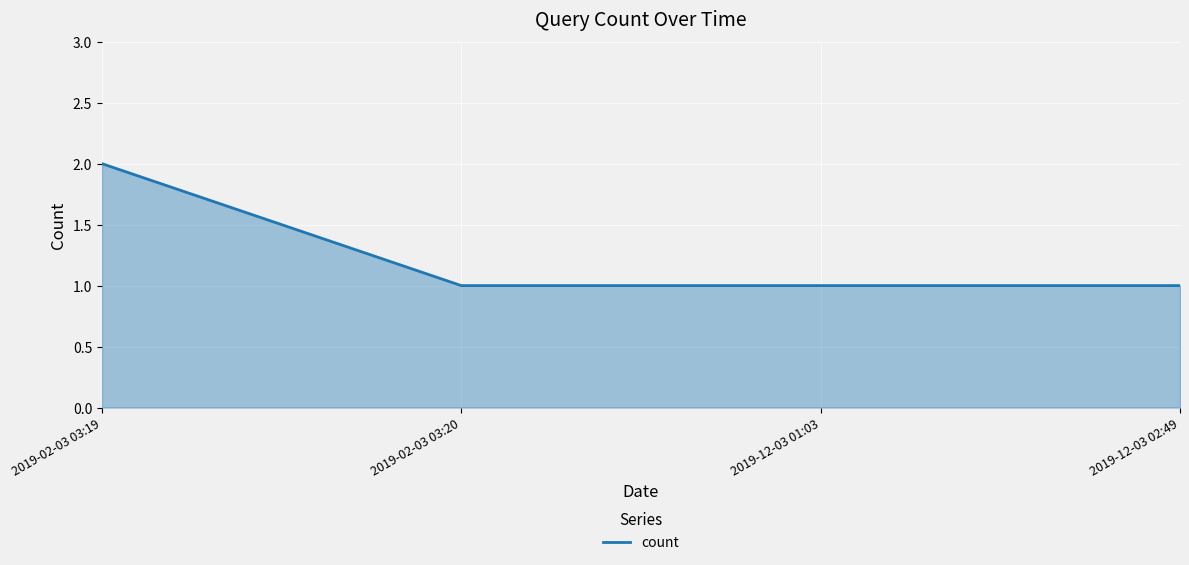

True or false: the data has more than 1 interior local peaks.

False